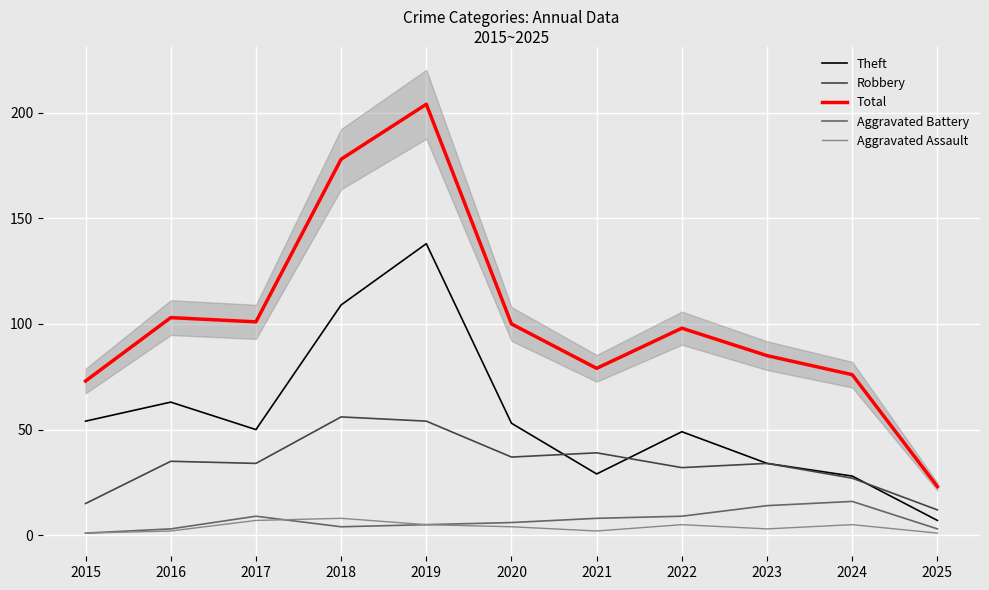

What is the total value across all series at 2025?

46